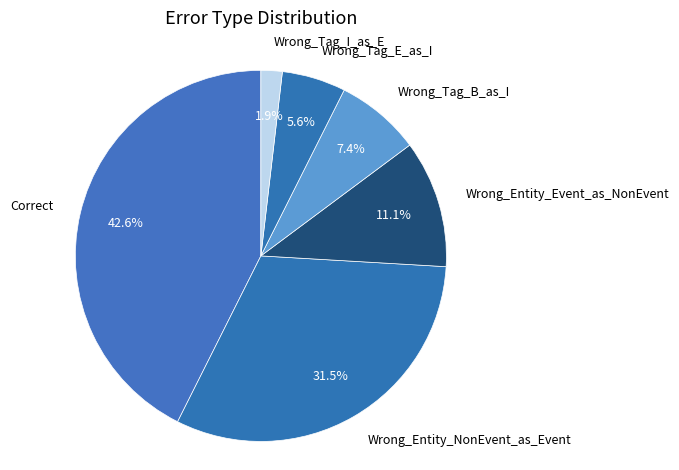

How much of the chart is everything except Wrong_Tag_B_as_I?

92.6%